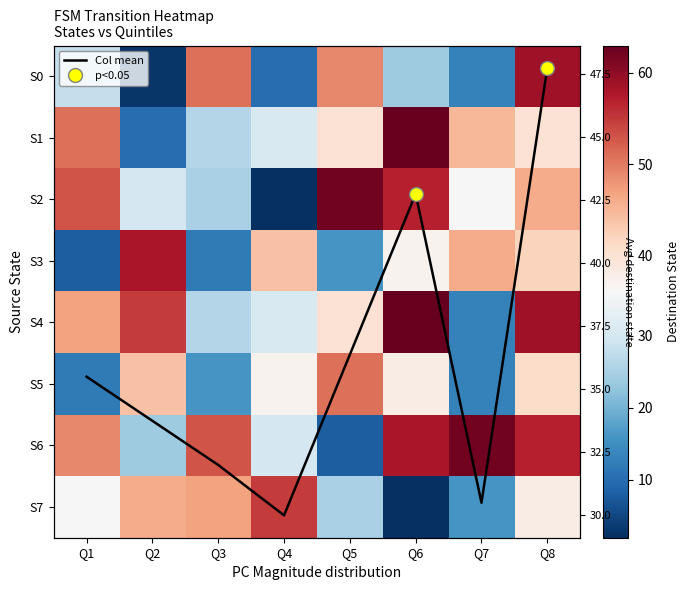

At how many categories does at least one series exceed 57?

5